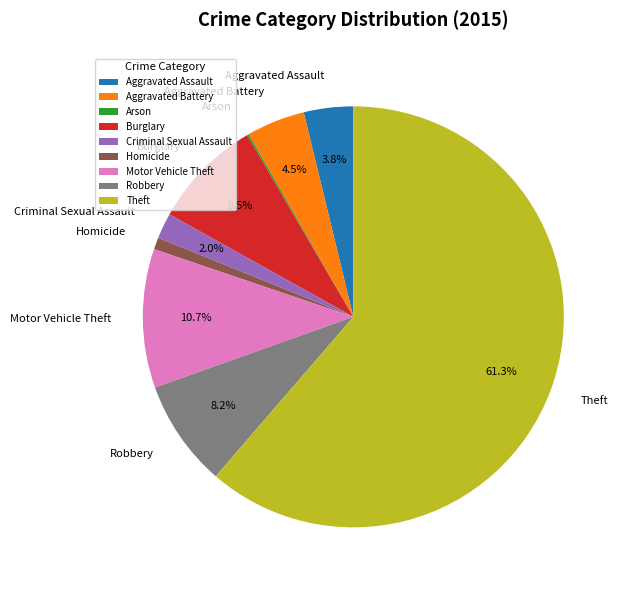

To the nearest percent, what is the difference between the Aggravated Battery and Burglary slice percentages?

4%